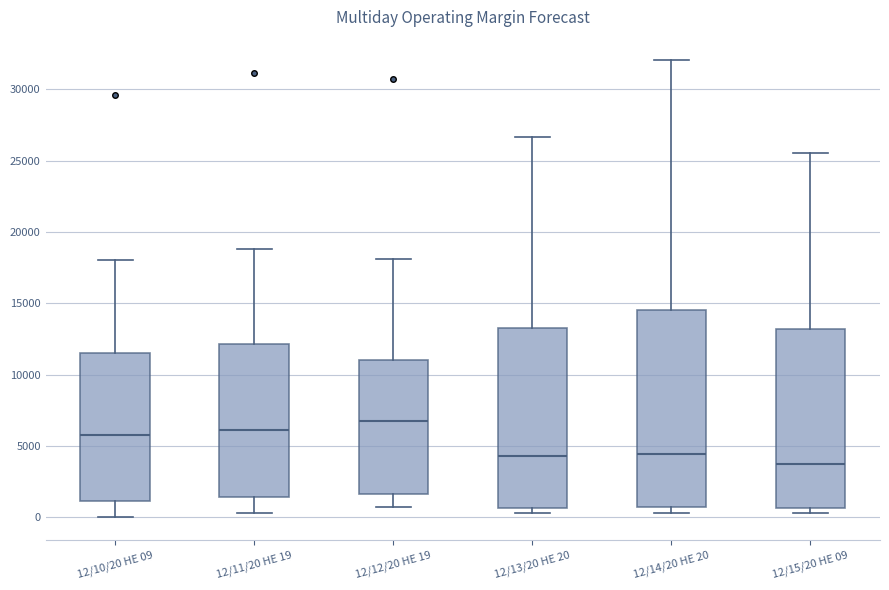

Where does the lower whisker of the box for 12/12/20 HE 19 end on the y-axis? The values are not printed on the chart, so give them approximately, as read against the axis.

500